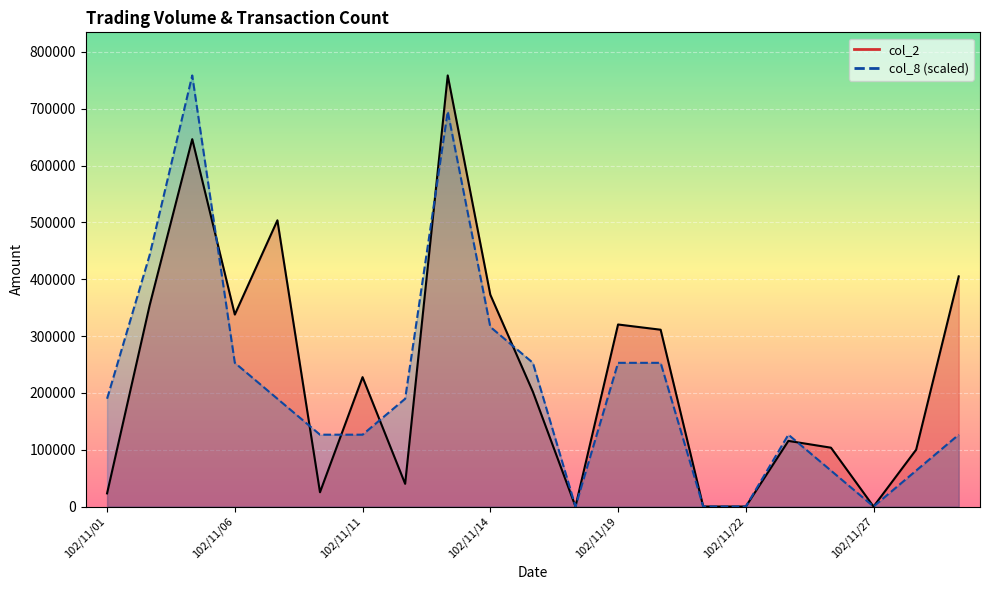

What is the sum of the col_2 values at 102/11/21 and 102/11/25?

115500.0